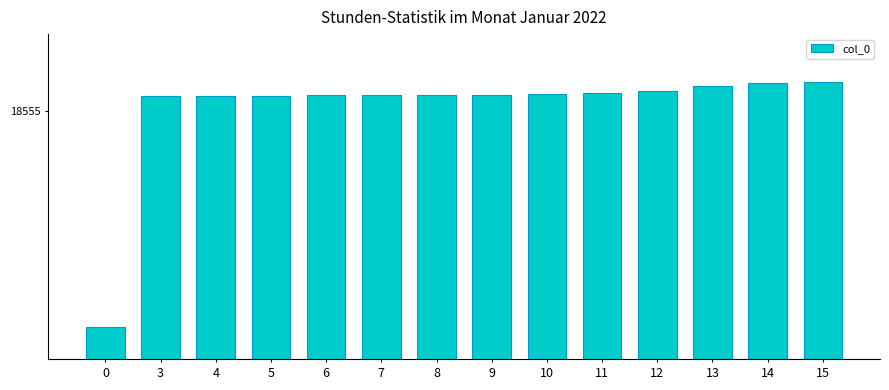

Are the bars horizontal?

No